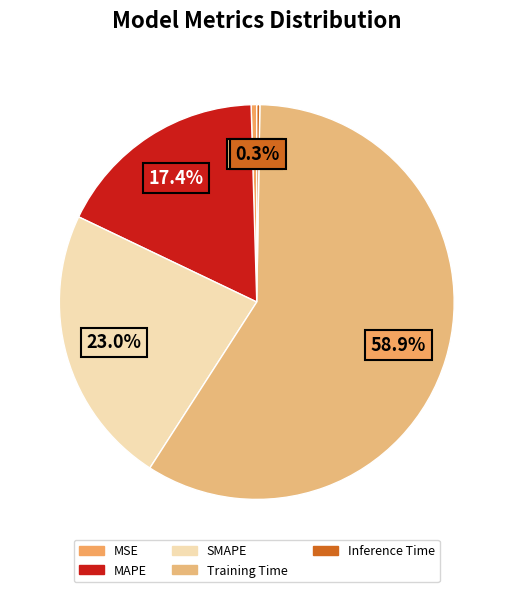

Combined, do MSE and SMAPE account for over 50%?

No